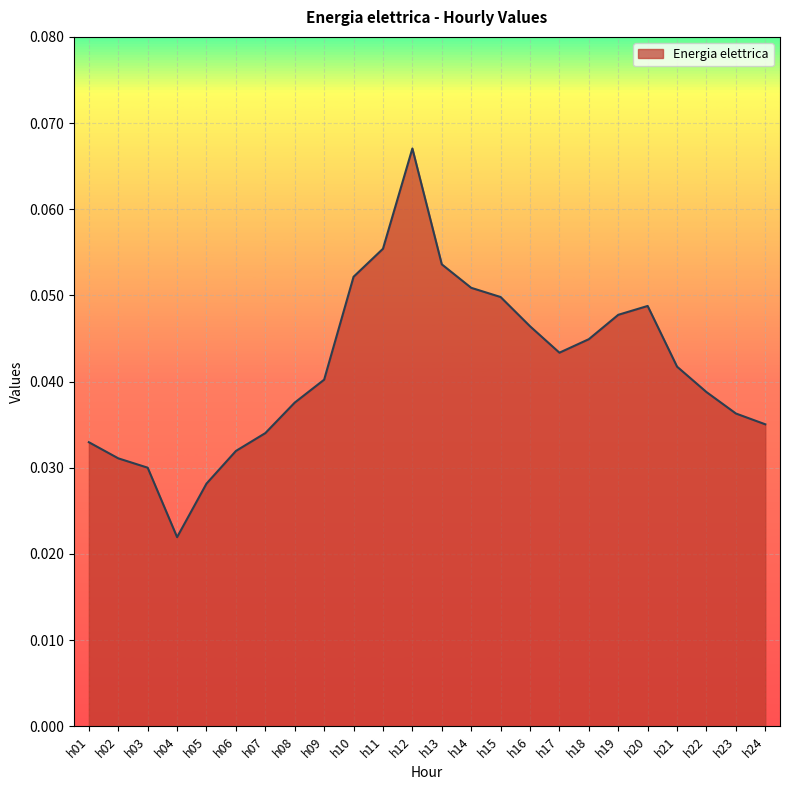

Which category has the highest value across all series?

h12